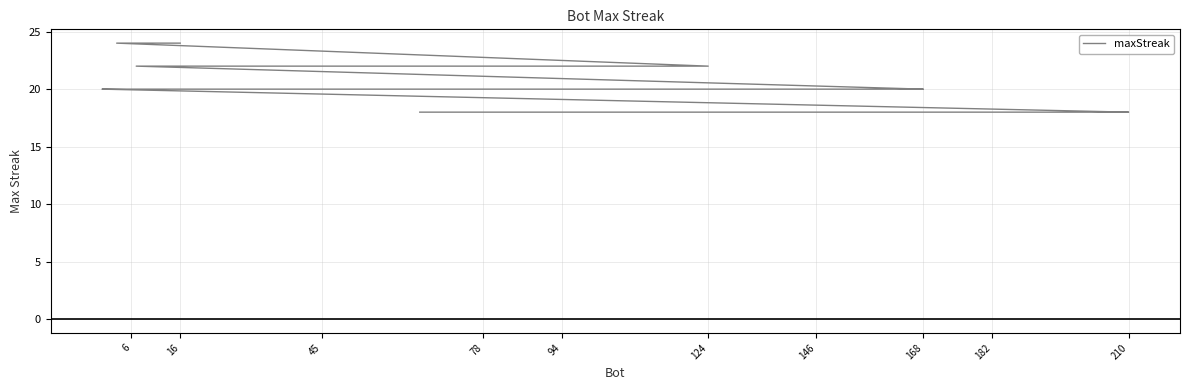

Count the values in the range 18 to 22.

18